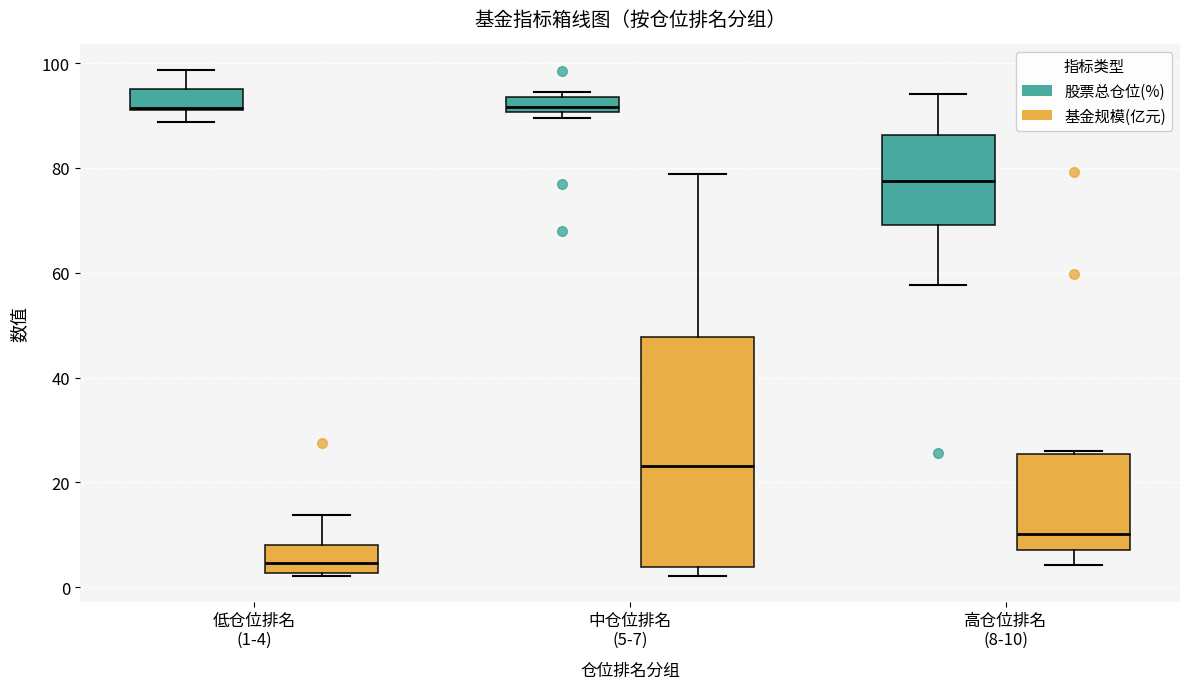

Where does the lower whisker of the box for 低仓位排名 (1-4) (股票总仓位(%)) end on the y-axis? The values are not printed on the chart, so give them approximately, as read against the axis.

88